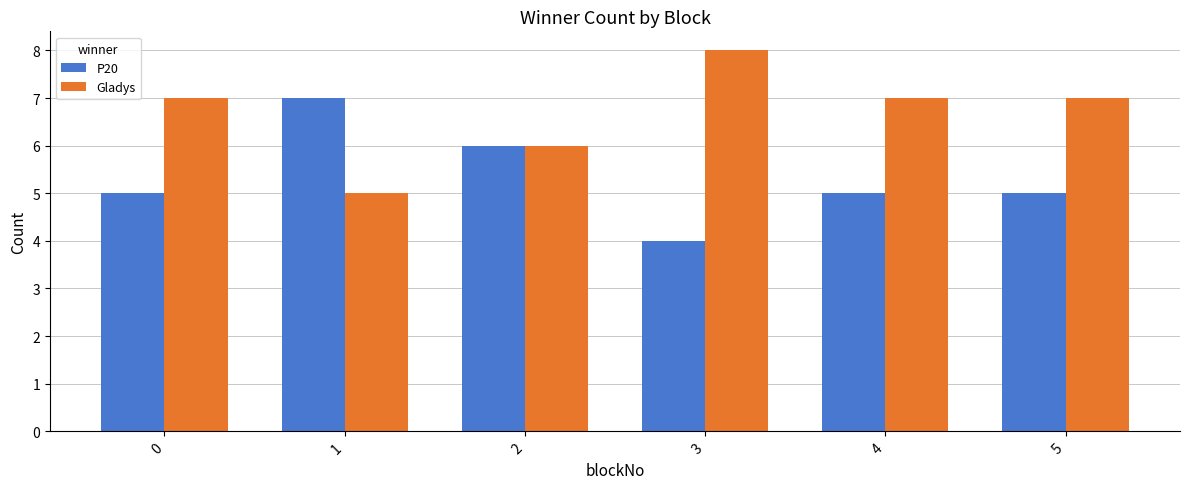

Which category has the lowest value across all series?

3